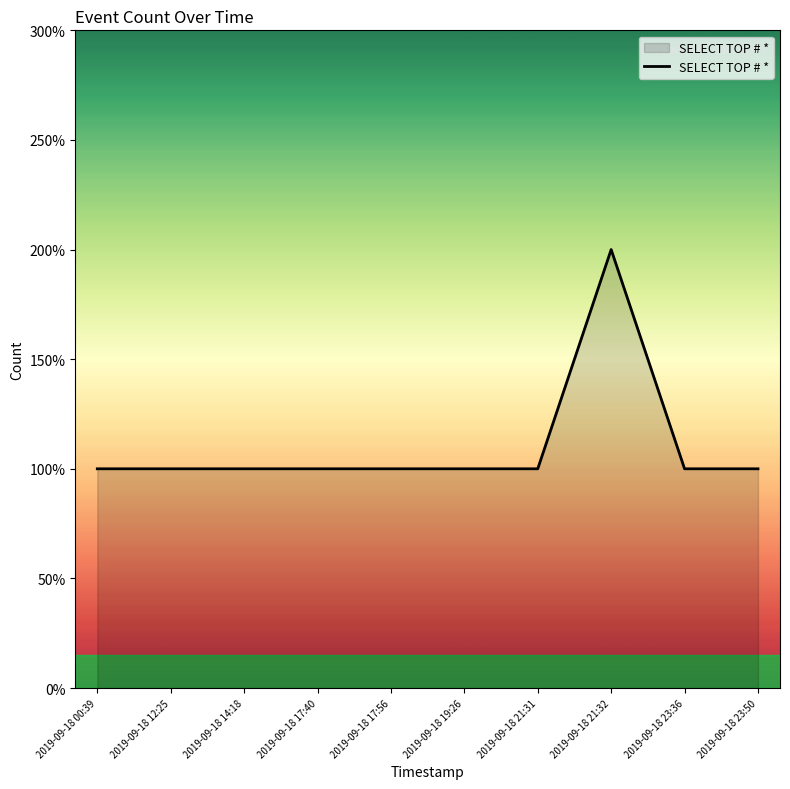

How many interior local peaks (higher than both neighbors) does the data have?

1